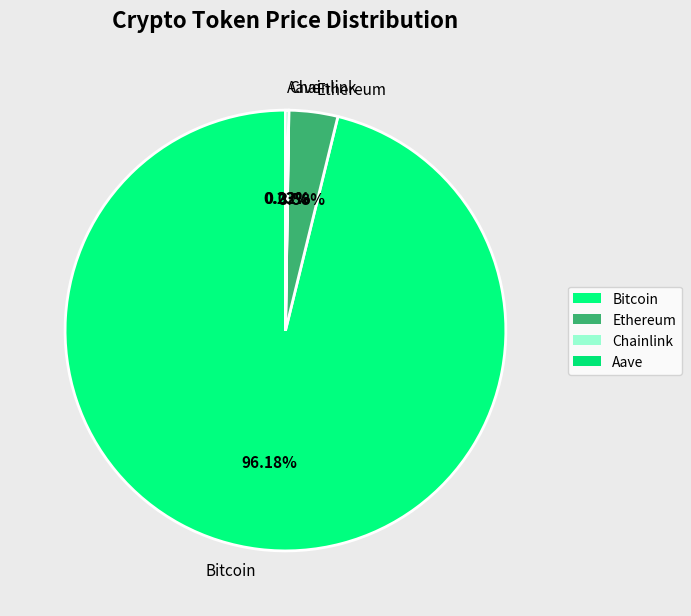

Which slice is the largest?

Bitcoin